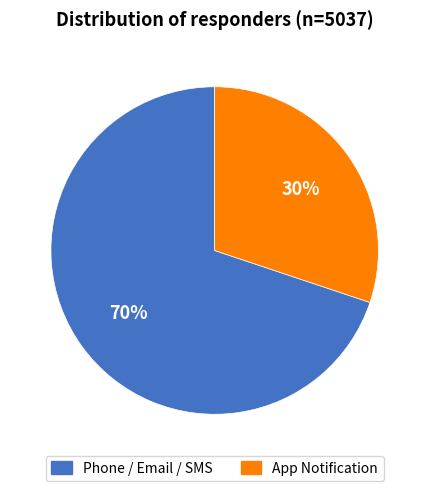

Does any single category account for the majority?

Yes